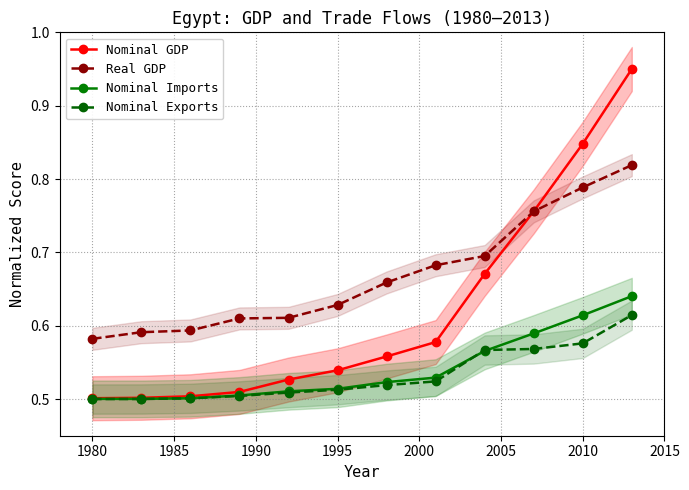

After their last crossing, which series has the higher values: Nominal Exports or Nominal Imports?

Nominal Imports